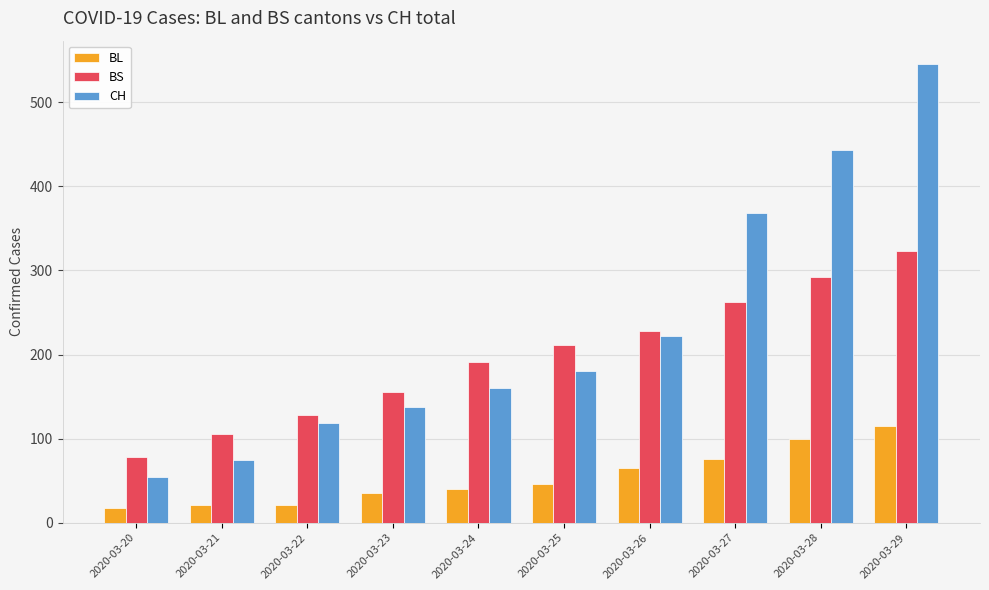

What is the difference between the BS values at 2020-03-22 and 2020-03-20?

50